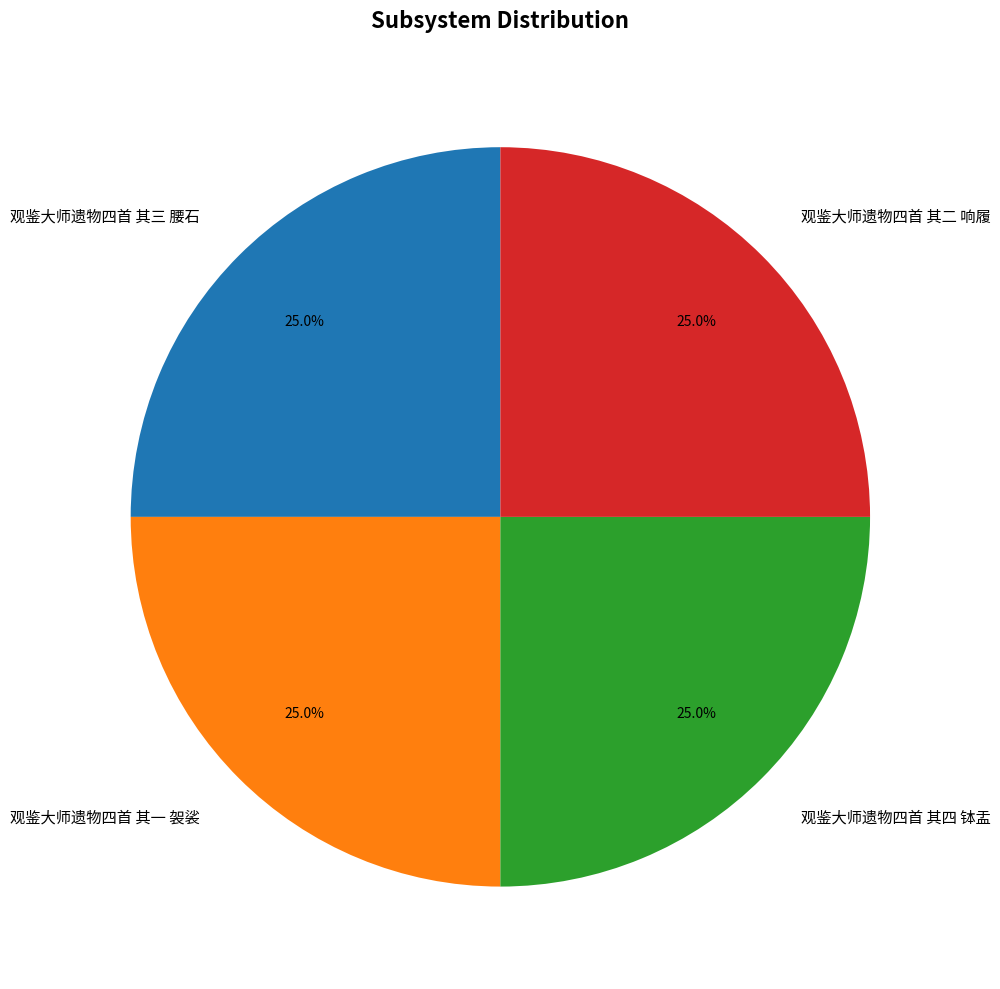

What percentage is NOT represented by 观鉴大师遗物四首 其一 袈裟?

75.0%